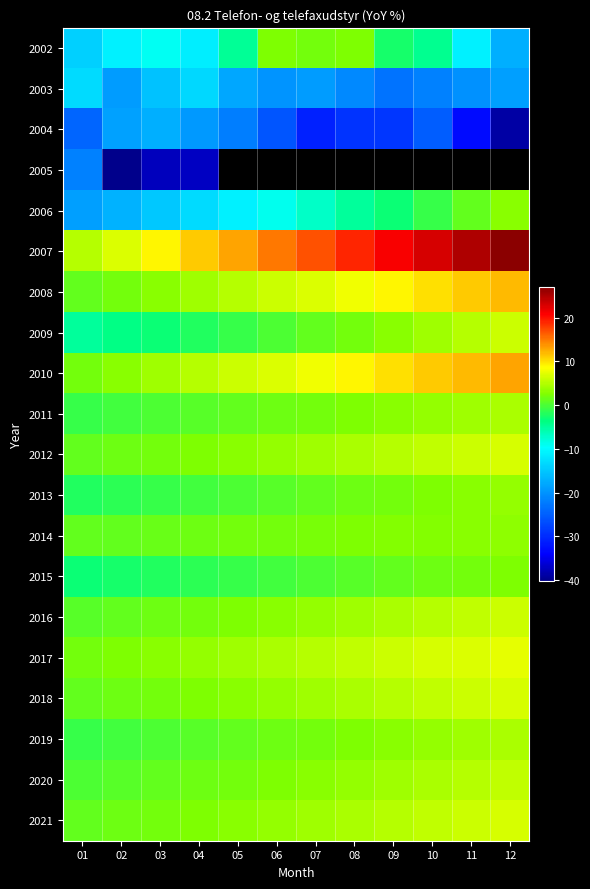

What is the maximum value shown in the chart?

27.0